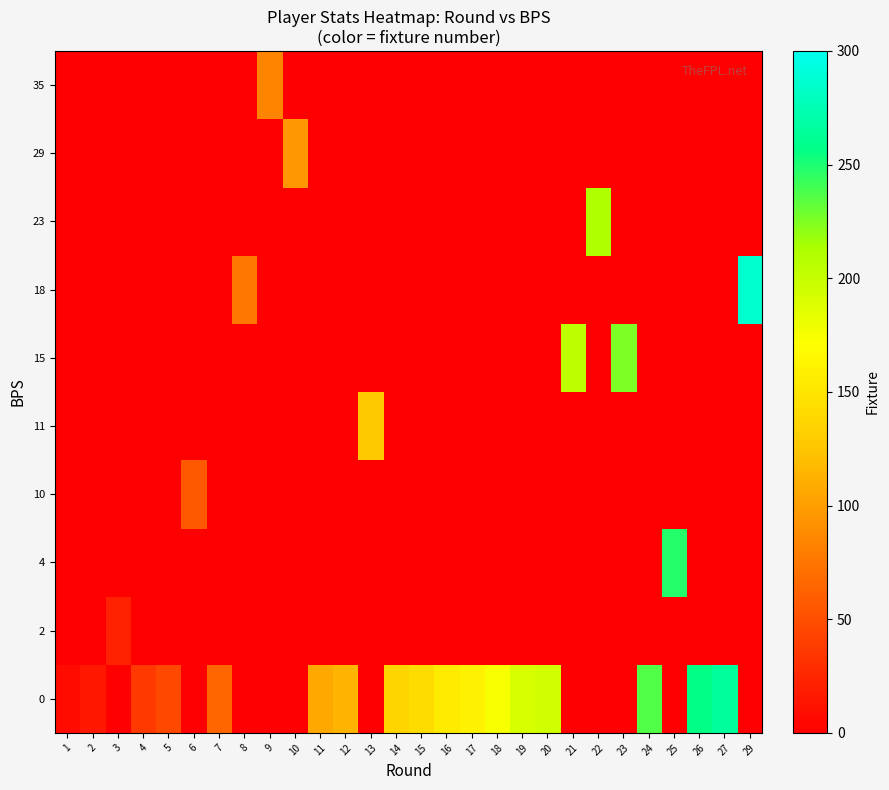

Reading left to right, extract all data points from this chart.

row_0: 1=8	2=16	3=0	4=37	5=46	6=0	7=65	8=0	9=0	10=0	11=107	12=114	13=0	14=136	15=142	16=155	17=161	18=175	19=190	20=195	21=0	22=0	23=0	24=236	25=0	26=256	27=265	29=0
row_1: 1=0	2=0	3=22	4=0	5=0	6=0	7=0	8=0	9=0	10=0	11=0	12=0	13=0	14=0	15=0	16=0	17=0	18=0	19=0	20=0	21=0	22=0	23=0	24=0	25=0	26=0	27=0	29=0
row_2: 1=0	2=0	3=0	4=0	5=0	6=0	7=0	8=0	9=0	10=0	11=0	12=0	13=0	14=0	15=0	16=0	17=0	18=0	19=0	20=0	21=0	22=0	23=0	24=0	25=248	26=0	27=0	29=0
row_3: 1=0	2=0	3=0	4=0	5=0	6=57	7=0	8=0	9=0	10=0	11=0	12=0	13=0	14=0	15=0	16=0	17=0	18=0	19=0	20=0	21=0	22=0	23=0	24=0	25=0	26=0	27=0	29=0
row_4: 1=0	2=0	3=0	4=0	5=0	6=0	7=0	8=0	9=0	10=0	11=0	12=0	13=127	14=0	15=0	16=0	17=0	18=0	19=0	20=0	21=0	22=0	23=0	24=0	25=0	26=0	27=0	29=0
row_5: 1=0	2=0	3=0	4=0	5=0	6=0	7=0	8=0	9=0	10=0	11=0	12=0	13=0	14=0	15=0	16=0	17=0	18=0	19=0	20=0	21=205	22=0	23=225	24=0	25=0	26=0	27=0	29=0
row_6: 1=0	2=0	3=0	4=0	5=0	6=0	7=0	8=75	9=0	10=0	11=0	12=0	13=0	14=0	15=0	16=0	17=0	18=0	19=0	20=0	21=0	22=0	23=0	24=0	25=0	26=0	27=0	29=287
row_7: 1=0	2=0	3=0	4=0	5=0	6=0	7=0	8=0	9=0	10=0	11=0	12=0	13=0	14=0	15=0	16=0	17=0	18=0	19=0	20=0	21=0	22=211	23=0	24=0	25=0	26=0	27=0	29=0
row_8: 1=0	2=0	3=0	4=0	5=0	6=0	7=0	8=0	9=0	10=95	11=0	12=0	13=0	14=0	15=0	16=0	17=0	18=0	19=0	20=0	21=0	22=0	23=0	24=0	25=0	26=0	27=0	29=0
row_9: 1=0	2=0	3=0	4=0	5=0	6=0	7=0	8=0	9=84	10=0	11=0	12=0	13=0	14=0	15=0	16=0	17=0	18=0	19=0	20=0	21=0	22=0	23=0	24=0	25=0	26=0	27=0	29=0